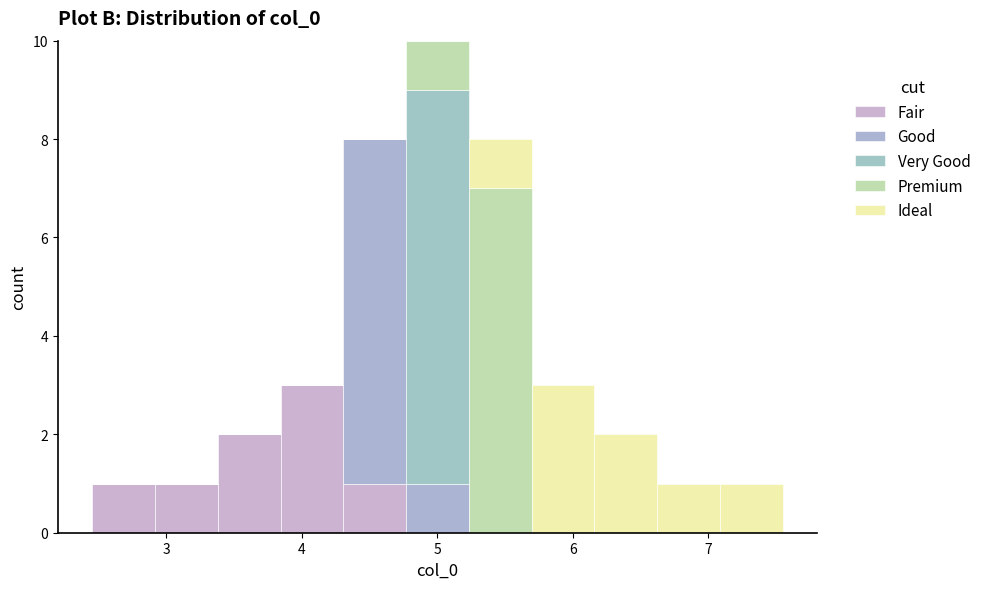

Reading left to right, transcribe this chart: for each stacked bar, give the range it covers on the x-axis and its total height. Neither the bar edges nor the heights are printed on the chart, so give them approximately, as read against the axes.

2.5 to 2.9: 1
2.9 to 3.4: 1
3.4 to 3.8: 2
3.8 to 4.3: 3
4.3 to 4.8: 8
4.8 to 5.2: 10
5.2 to 5.7: 8
5.7 to 6.2: 3
6.2 to 6.6: 2
6.6 to 7.1: 1
7.1 to 7.5: 1